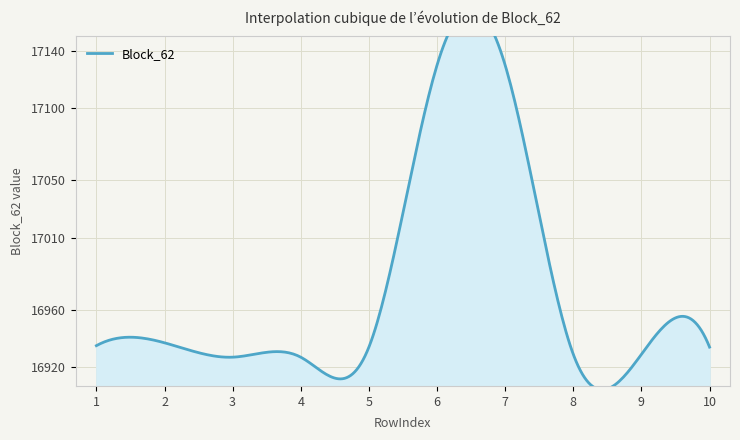

The chart shows a value of 4731 at 10. True or false?

False